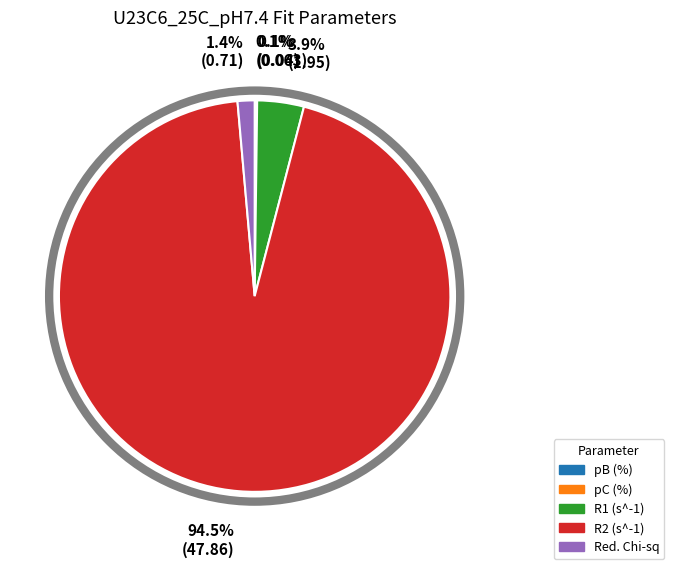

What is the largest slice in the pie chart?

R2 (s^-1)